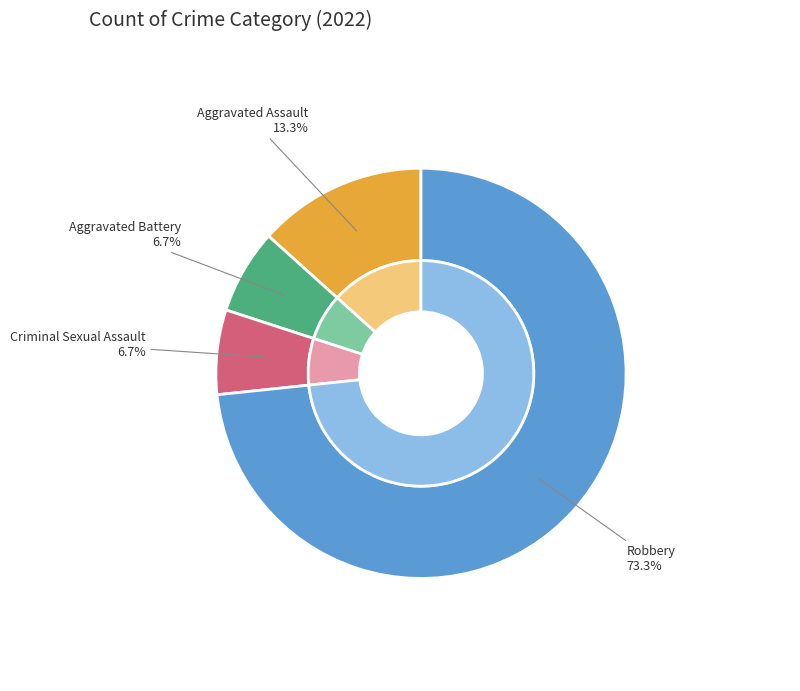

How many slices are in this pie chart?

4